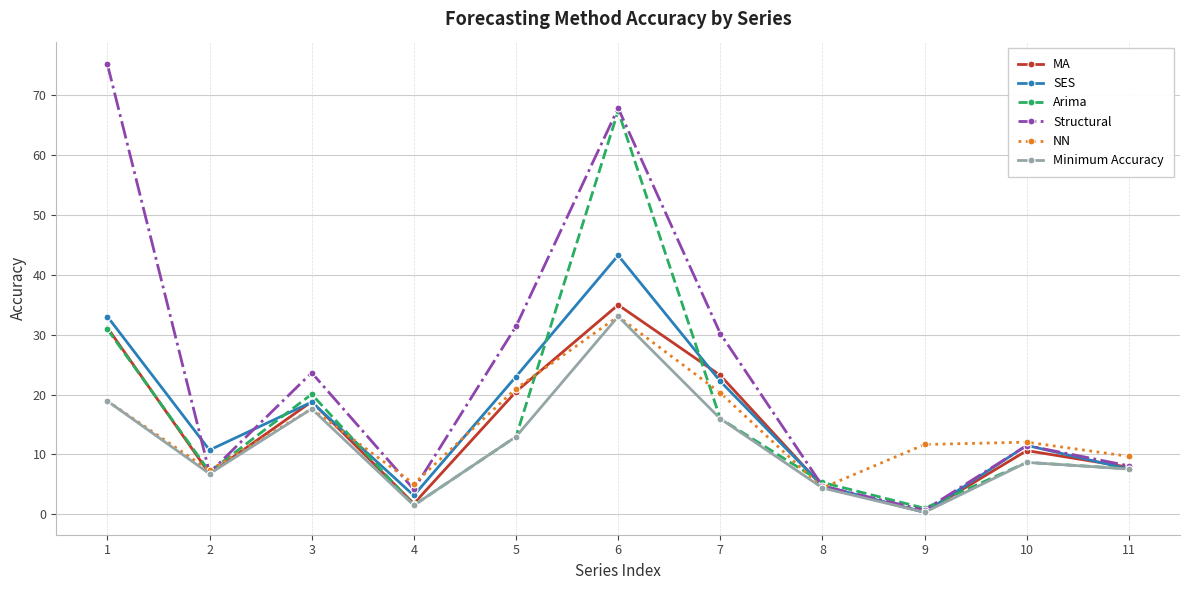

At which label does Structural reach its minimum?

9